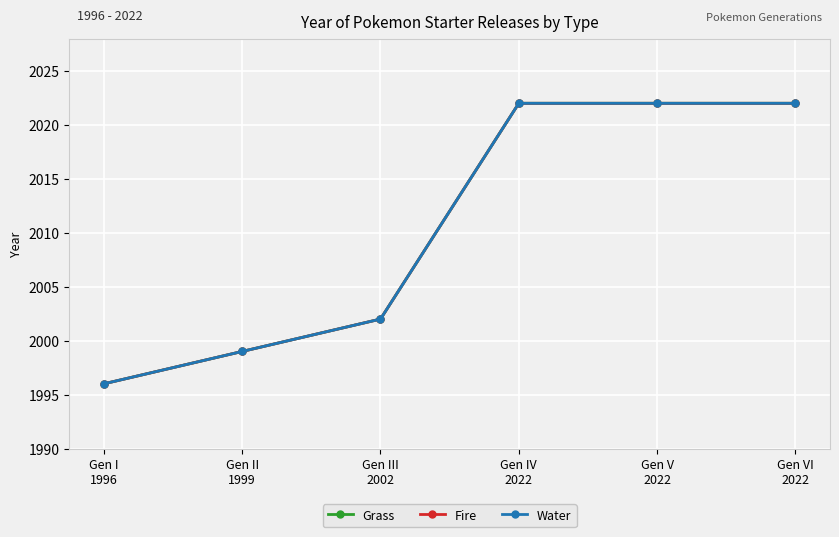

At which category is the sum across all series the highest?

Gen IV
2022